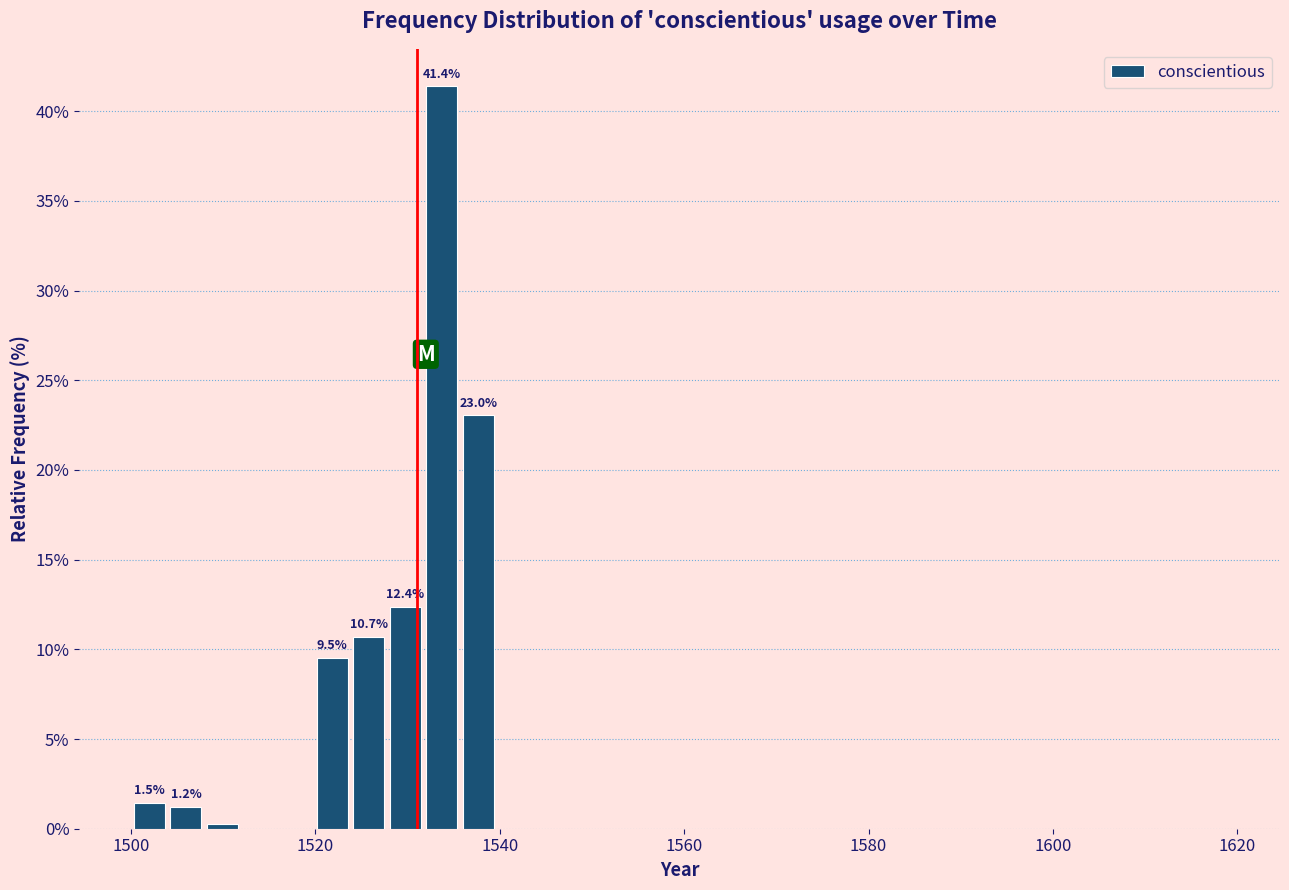

Read against the x-axis, roughly where is the centre of the tallest bar?

1534